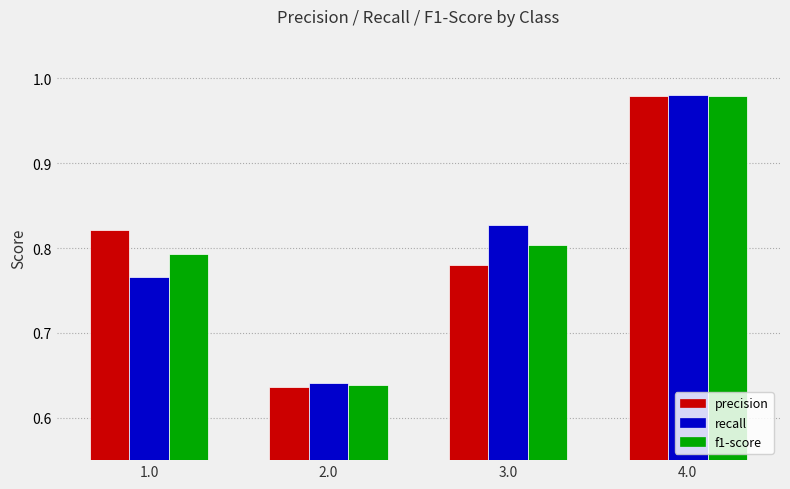

Which series has the widest spread of values?

precision